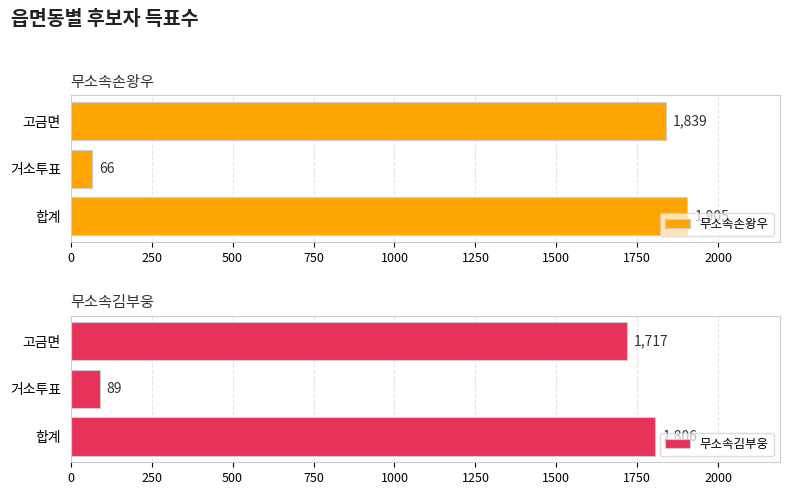

What are all the series names shown in the legend?

무소속손왕우, 무소속김부웅